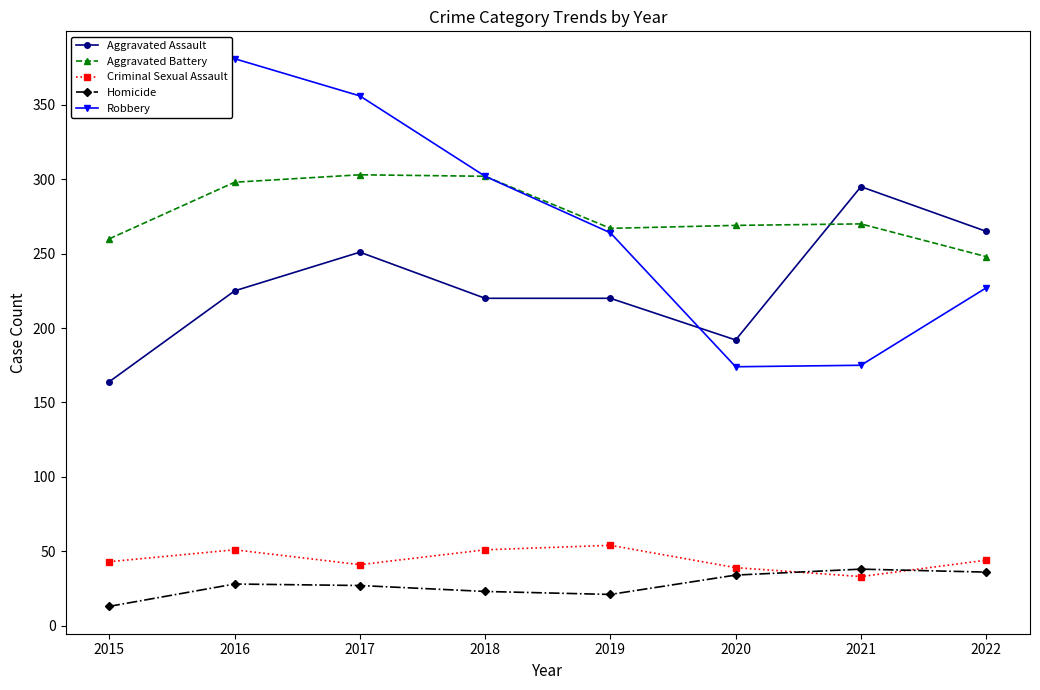

The Criminal Sexual Assault series shows 16 at 2015. True or false?

False